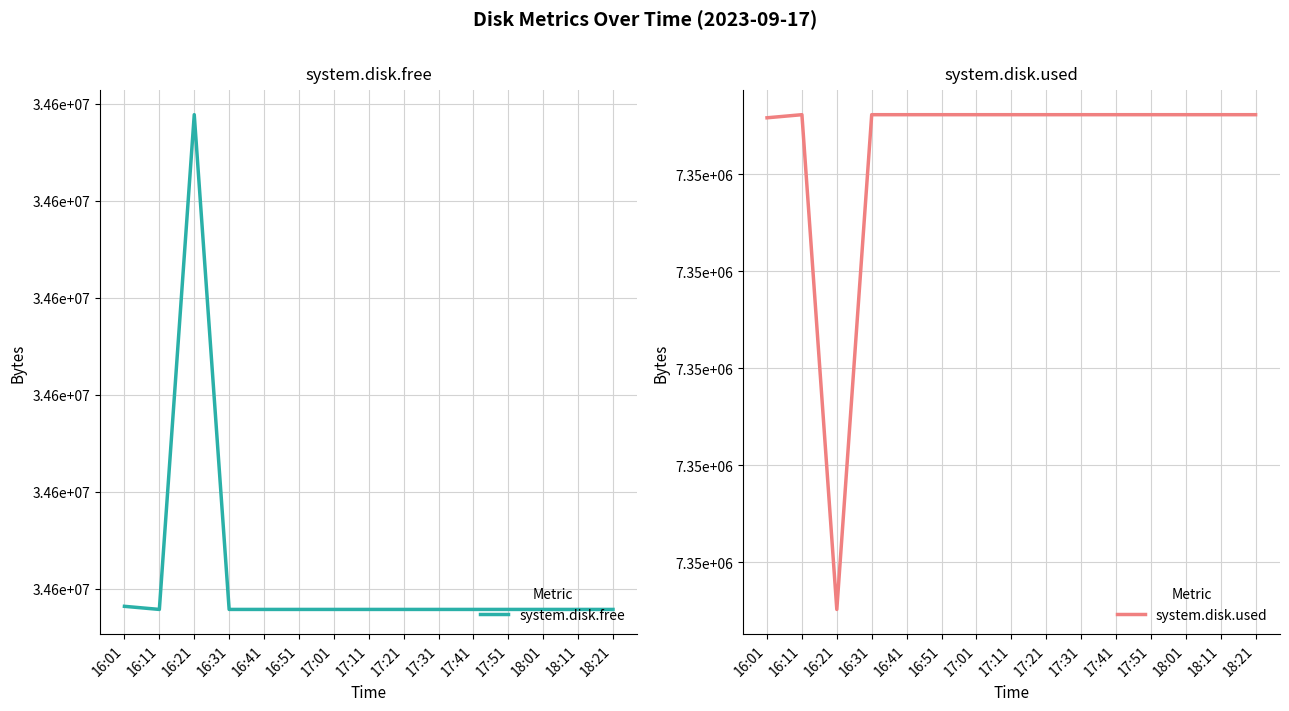

What is the smallest value displayed?

7345028